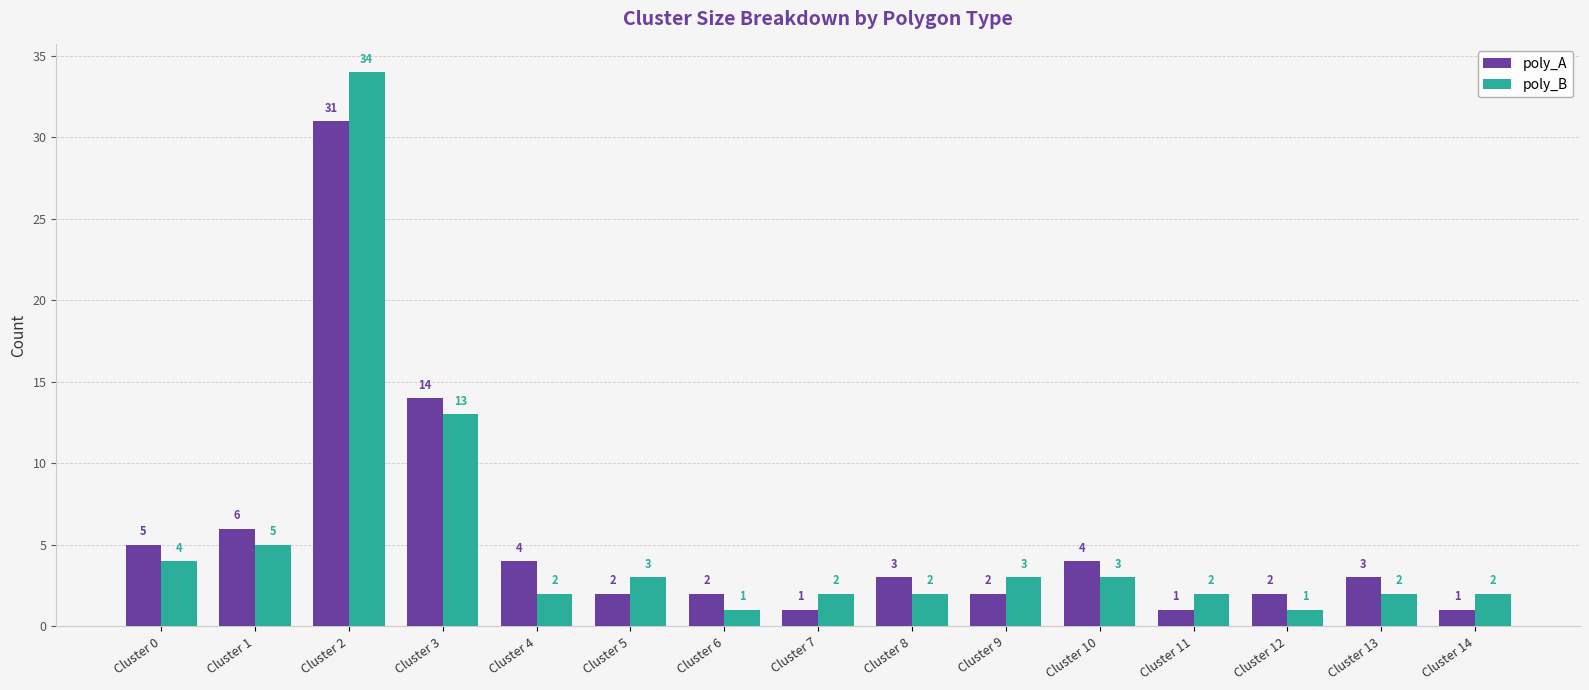

Where is poly_B nearest to the value 17?

Cluster 3